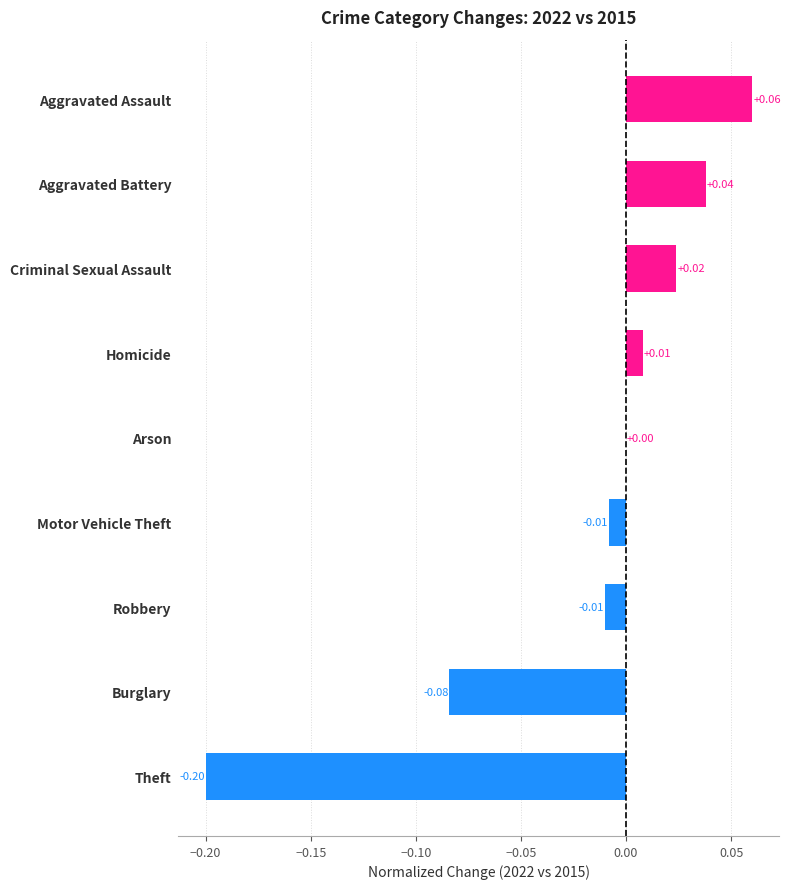

Does the chart contain stacked bars?

No